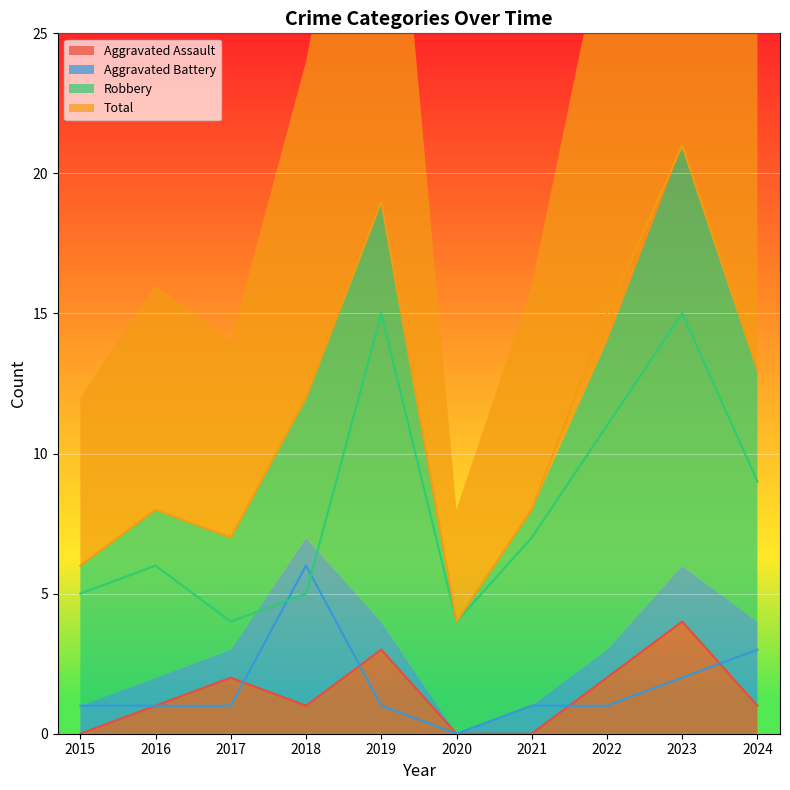

How many data points in Robbery are above 7?

4